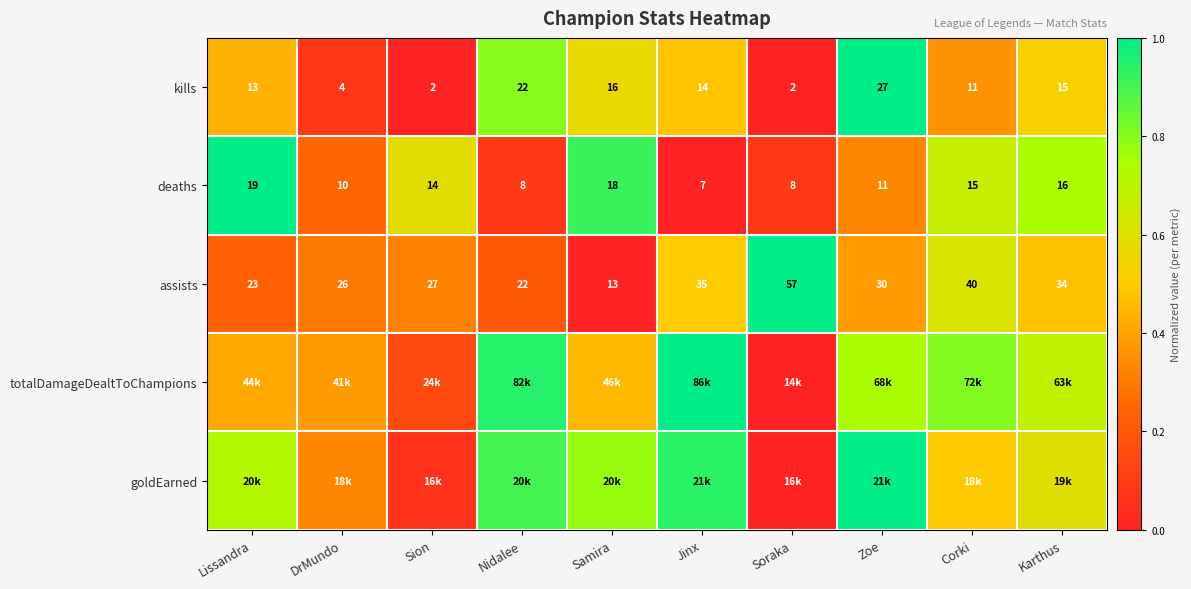

At which label does assists first exceed 30?

Jinx